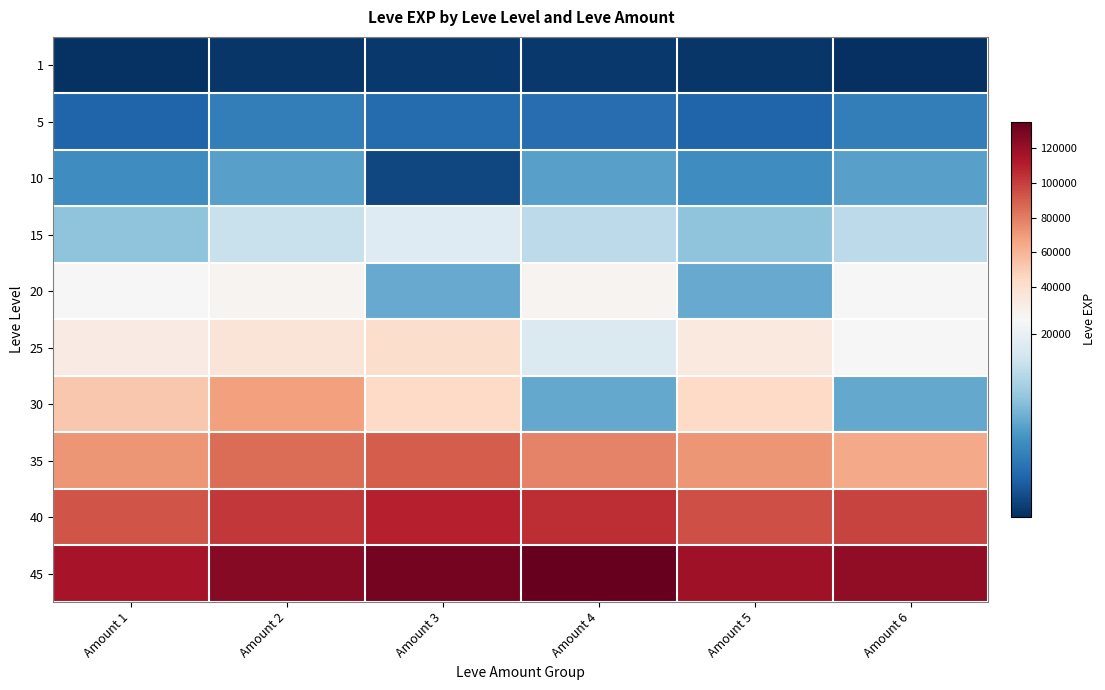

What is the total value across all series at Amount 5?

399690